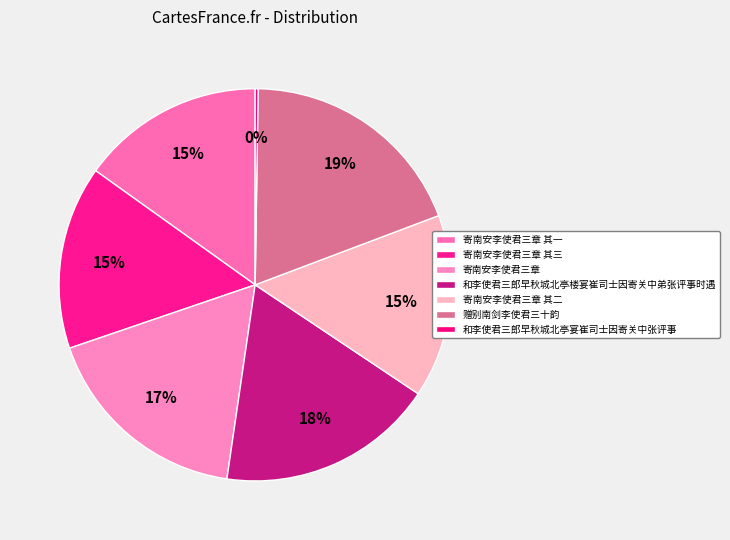

To the nearest percent, what is the difference between the 寄南安李使君三章 其三 and 和李使君三郎早秋城北亭宴崔司士因寄关中张评事 slice percentages?

15%